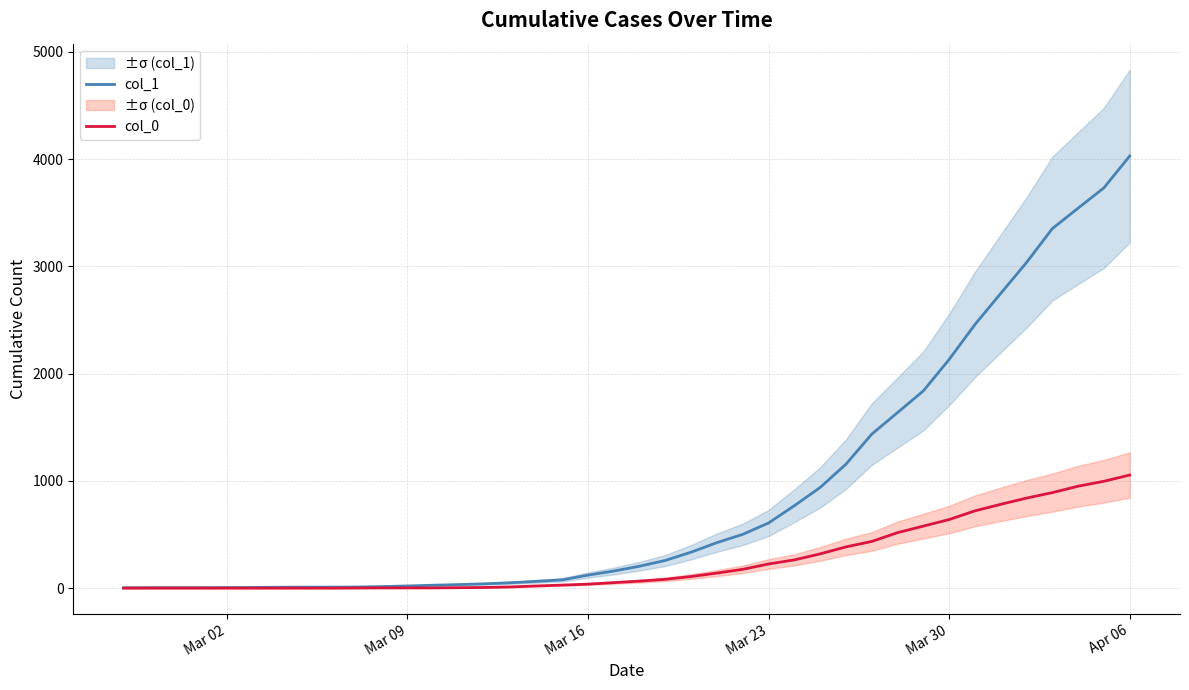

Does the chart display data point markers on the line(s)?

No